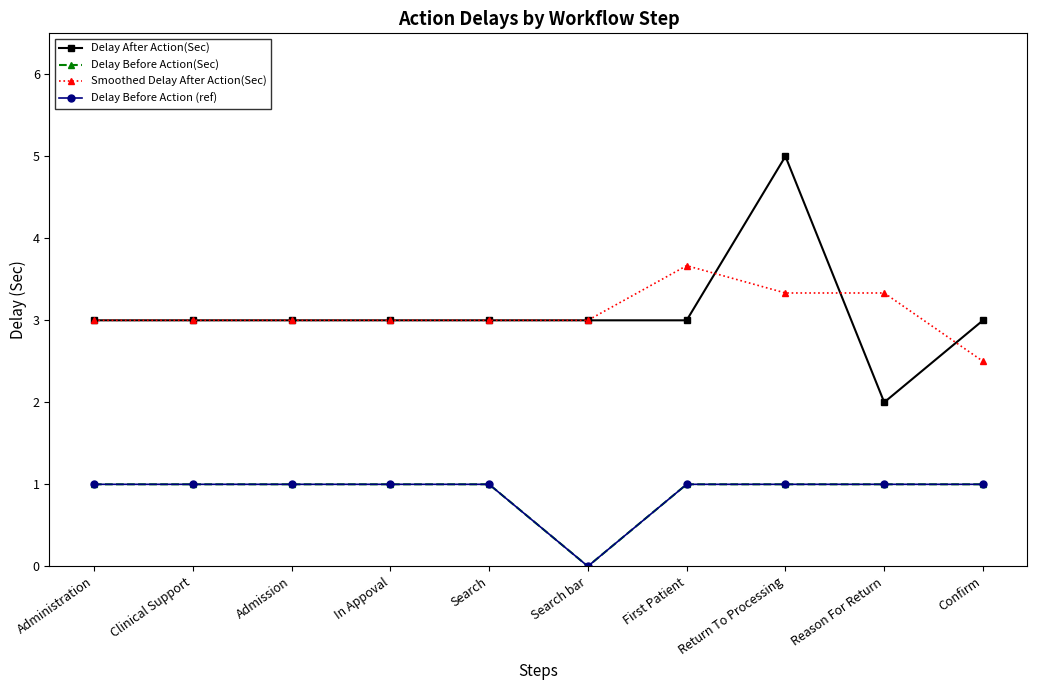

Rank the categories by Smoothed Delay After Action(Sec) value from lowest to highest.

Confirm, Administration, Clinical Support, Admission, In Appoval, Search, Search bar, Return To Processing, Reason For Return, First Patient